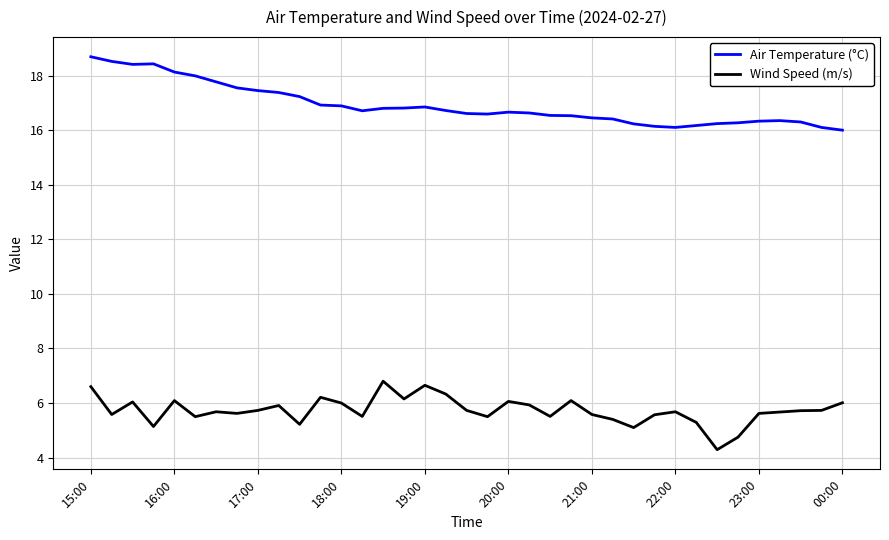

Which series has the widest spread of values?

Air Temperature (°C)